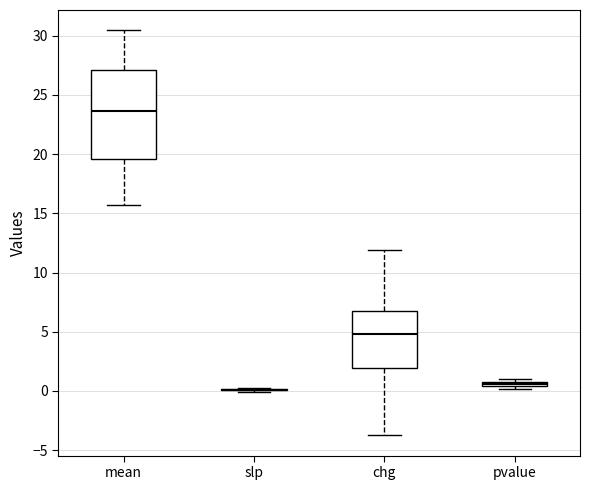

Comparing the boxes themselves (not the whiskers), which one is the tallest?

mean